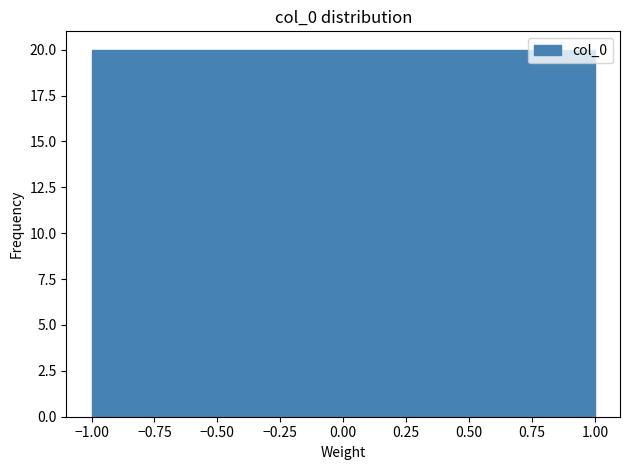

Reading left to right, list every bar in this chart as the range it spans on the x-axis followed by its height. The values are not printed on the chart, so give them approximately, as read against the axis.

-1.00 to 0.00: 20
0.00 to 1.00: 20